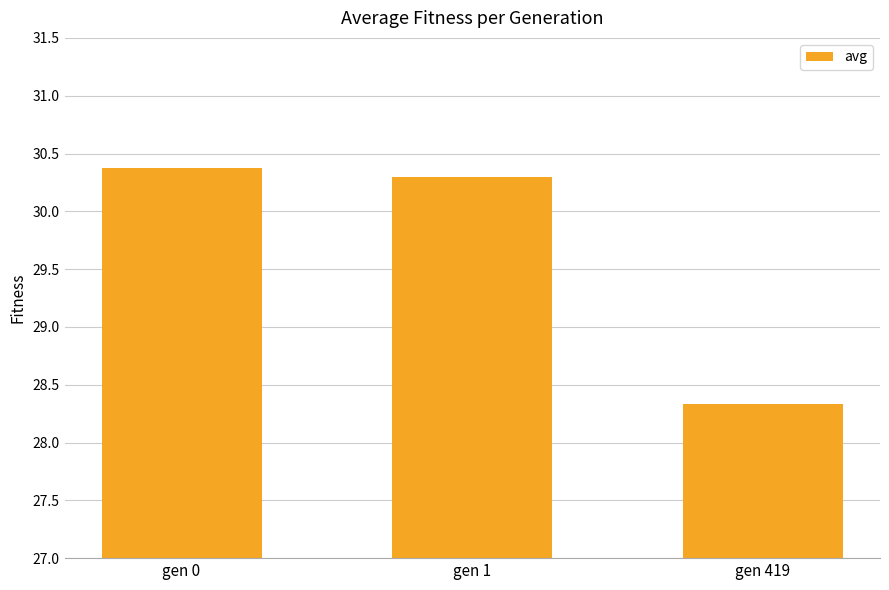

What is the change in value from gen 0 to gen 419?

-2.0